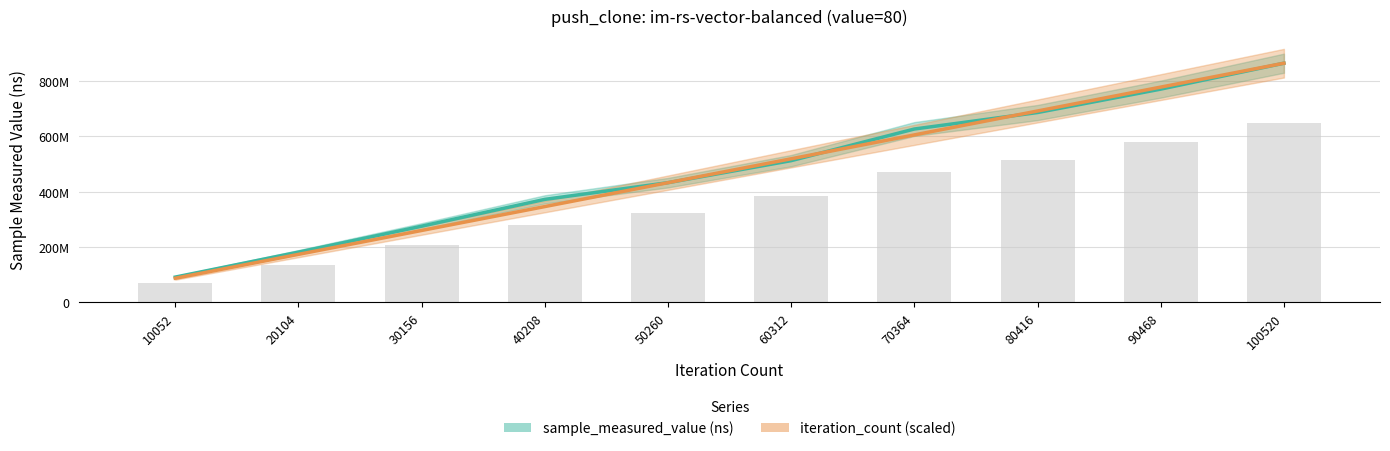

Reading left to right, what are all the values shown in this chart?

sample_measured_value (ns): 10052=90691044.0	20104=181144341.0	30156=274969152.0	40208=372108775.0	50260=432574338.0	60312=512322981.0	70364=626852192.0	80416=686525135.0	90468=771285178.0	100520=865125793.0
iteration_count (scaled): 10052=86512579.3	20104=173025158.6	30156=259537737.9	40208=346050317.2	50260=432562896.5	60312=519075475.8	70364=605588055.1	80416=692100634.4	90468=778613213.7	100520=865125793.0